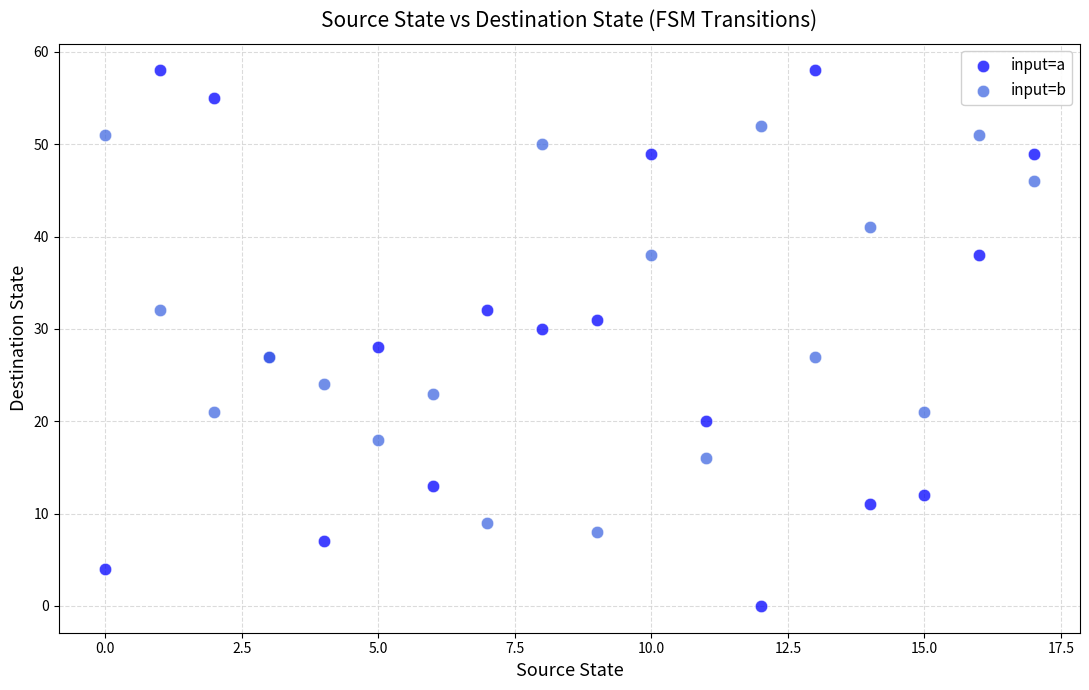

Which series has the largest Y range (max minus min)?

input=a